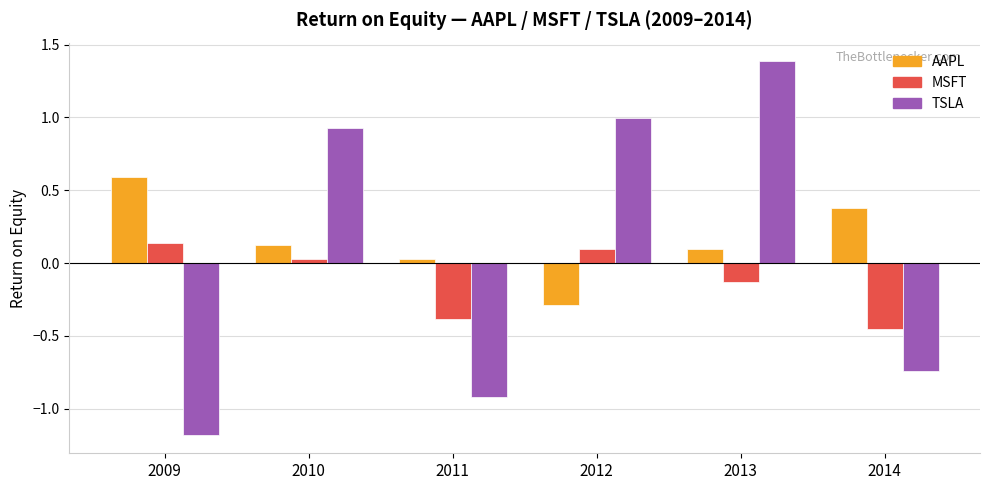

At which category does the chart reach its minimum across all series?

2009